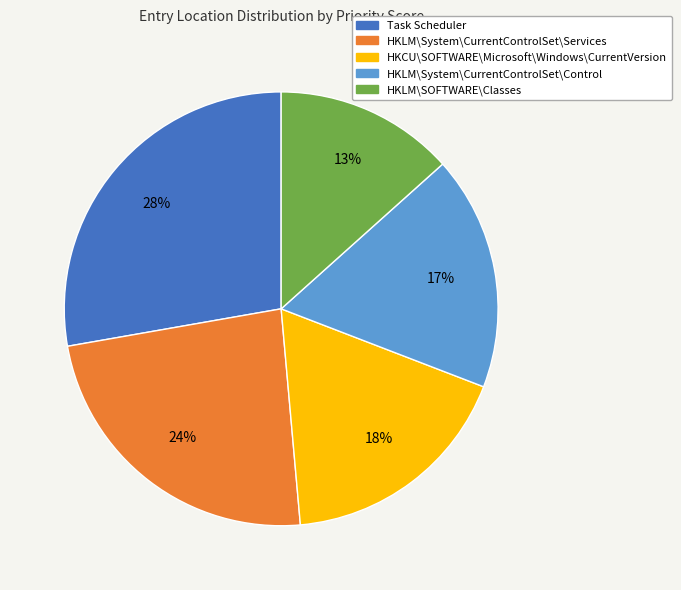

How many slices are in this pie chart?

5